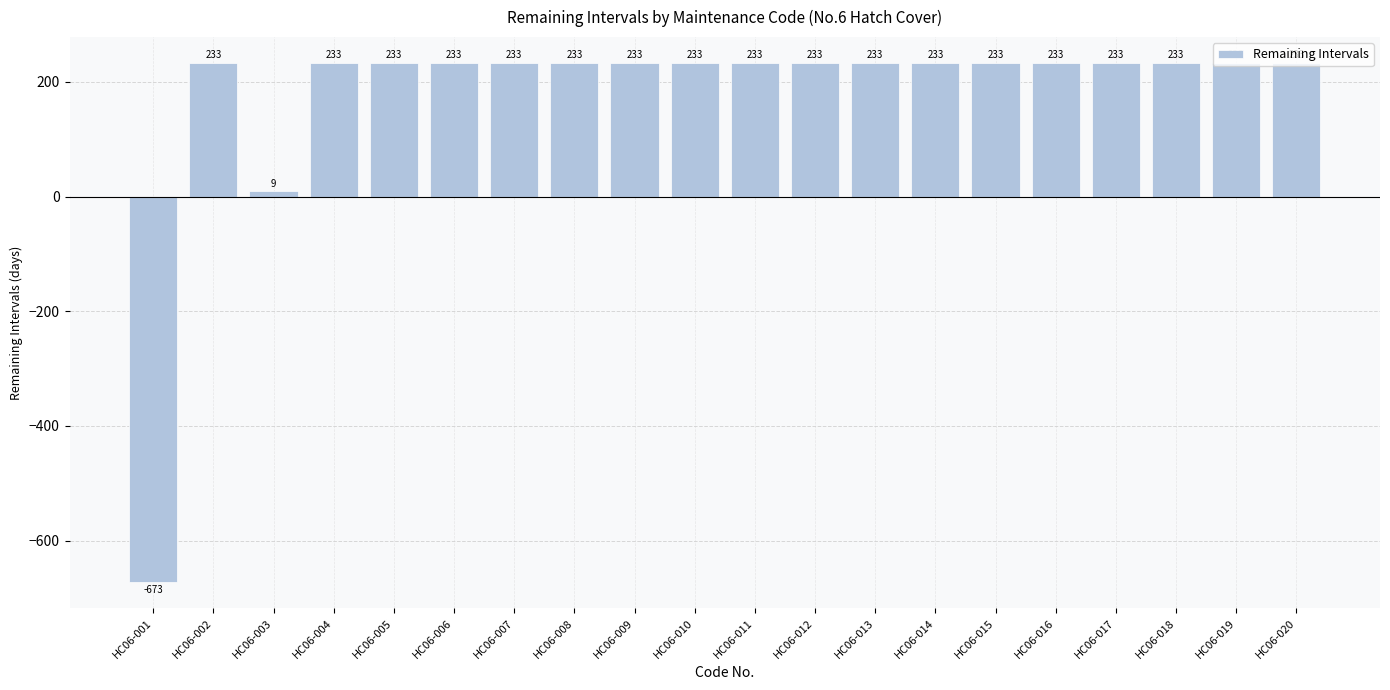

The value at HC06-013 is 233. True or false?

True